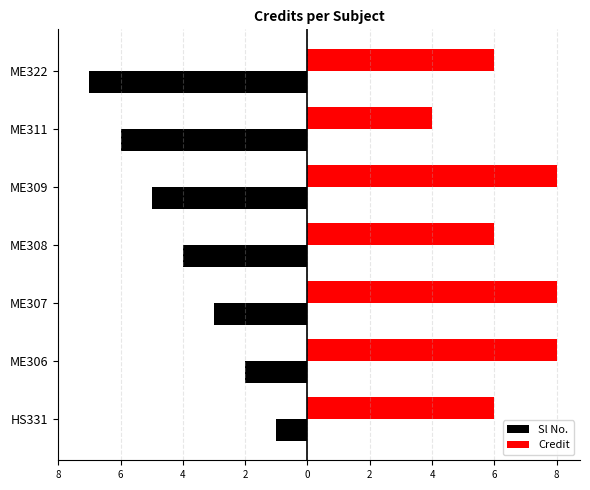

What are all the series names shown in the legend?

Sl No., Credit